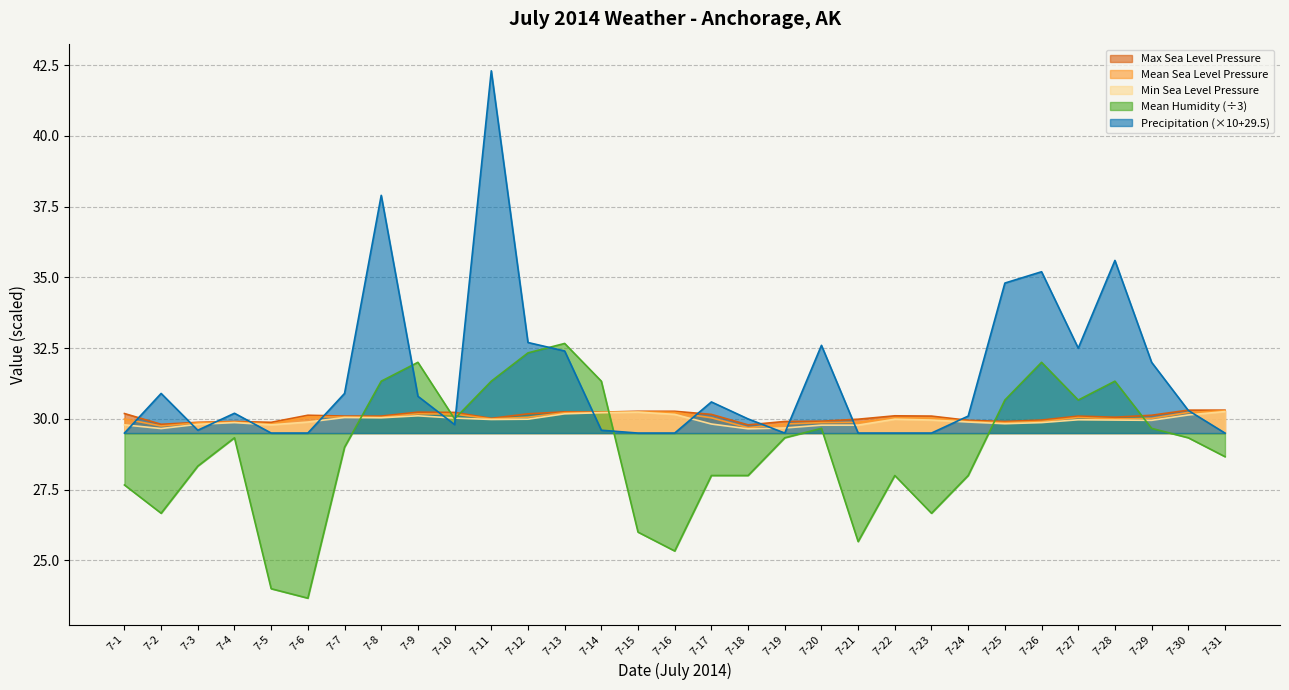

Reading right to left, what are all the values shown in this chart?

Max Sea Level Pressure: 7-31=30.3	7-30=30.3	7-29=30.1	7-28=30.1	7-27=30.1	7-26=30.0	7-25=29.9	7-24=29.9	7-23=30.1	7-22=30.1	7-21=30.0	7-20=29.9	7-19=29.9	7-18=29.8	7-17=30.2	7-16=30.3	7-15=30.3	7-14=30.2	7-13=30.2	7-12=30.2	7-11=30.0	7-10=30.2	7-9=30.2	7-8=30.1	7-7=30.1	7-6=30.1	7-5=29.9	7-4=29.9	7-3=29.9	7-2=29.8	7-1=30.2
Mean Sea Level Pressure: 7-31=30.3	7-30=30.2	7-29=30.0	7-28=30.0	7-27=30.1	7-26=29.9	7-25=29.9	7-24=29.9	7-23=30.0	7-22=30.0	7-21=29.9	7-20=29.9	7-19=29.8	7-18=29.7	7-17=30.0	7-16=30.2	7-15=30.2	7-14=30.2	7-13=30.2	7-12=30.1	7-11=30.0	7-10=30.2	7-9=30.2	7-8=30.1	7-7=30.1	7-6=30.1	7-5=29.8	7-4=29.9	7-3=29.9	7-2=29.8	7-1=30.0
Min Sea Level Pressure: 7-31=30.3	7-30=30.1	7-29=29.9	7-28=30.0	7-27=30.0	7-26=29.9	7-25=29.8	7-24=29.9	7-23=30.0	7-22=30.0	7-21=29.8	7-20=29.8	7-19=29.7	7-18=29.6	7-17=29.8	7-16=30.2	7-15=30.2	7-14=30.2	7-13=30.2	7-12=30.0	7-11=30.0	7-10=30.0	7-9=30.1	7-8=30.0	7-7=30.1	7-6=29.9	7-5=29.8	7-4=29.9	7-3=29.8	7-2=29.7	7-1=29.8
Mean Humidity: 7-31=28.7	7-30=29.3	7-29=29.7	7-28=31.3	7-27=30.7	7-26=32.0	7-25=30.7	7-24=28.0	7-23=26.7	7-22=28.0	7-21=25.7	7-20=29.7	7-19=29.3	7-18=28.0	7-17=28.0	7-16=25.3	7-15=26.0	7-14=31.3	7-13=32.7	7-12=32.3	7-11=31.3	7-10=30.0	7-9=32.0	7-8=31.3	7-7=29.0	7-6=23.7	7-5=24.0	7-4=29.3	7-3=28.3	7-2=26.7	7-1=27.7
Precipitation: 7-31=29.5	7-30=30.3	7-29=32.0	7-28=35.6	7-27=32.5	7-26=35.2	7-25=34.8	7-24=30.1	7-23=29.5	7-22=29.5	7-21=29.5	7-20=32.6	7-19=29.5	7-18=30.0	7-17=30.6	7-16=29.5	7-15=29.5	7-14=29.6	7-13=32.4	7-12=32.7	7-11=42.3	7-10=29.8	7-9=30.8	7-8=37.9	7-7=30.9	7-6=29.5	7-5=29.5	7-4=30.2	7-3=29.6	7-2=30.9	7-1=29.5